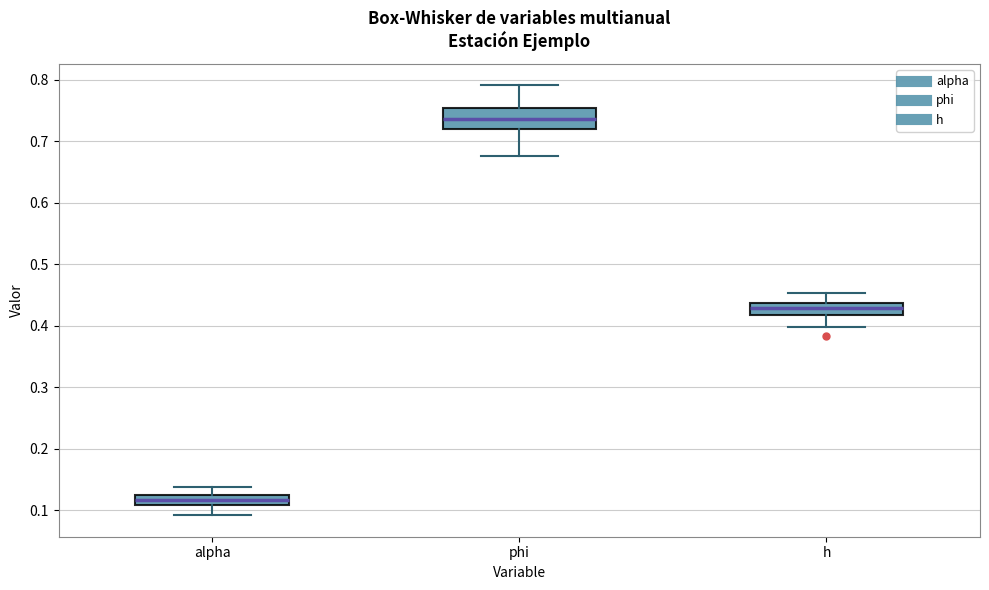

Where does the lower whisker of the box for h end on the y-axis? The values are not printed on the chart, so give them approximately, as read against the axis.

0.40